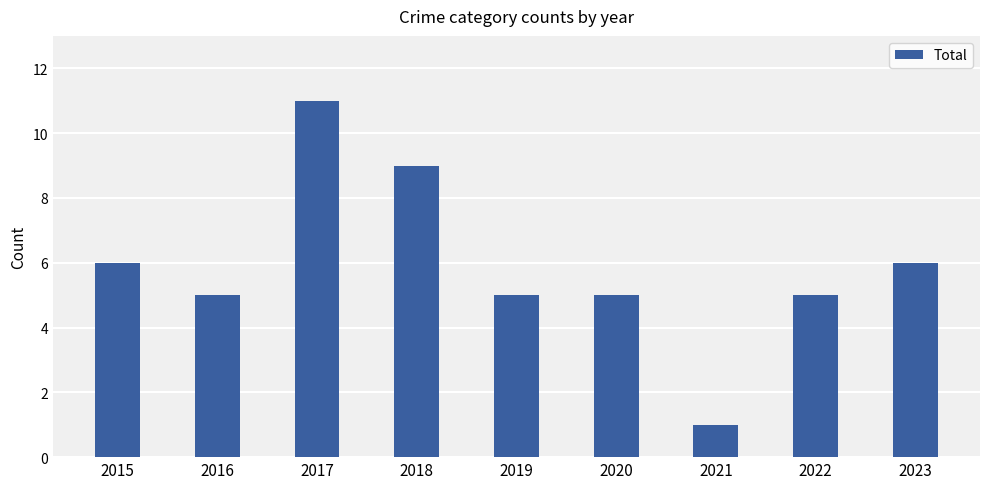

Count the values in the range 5 to 6.

6